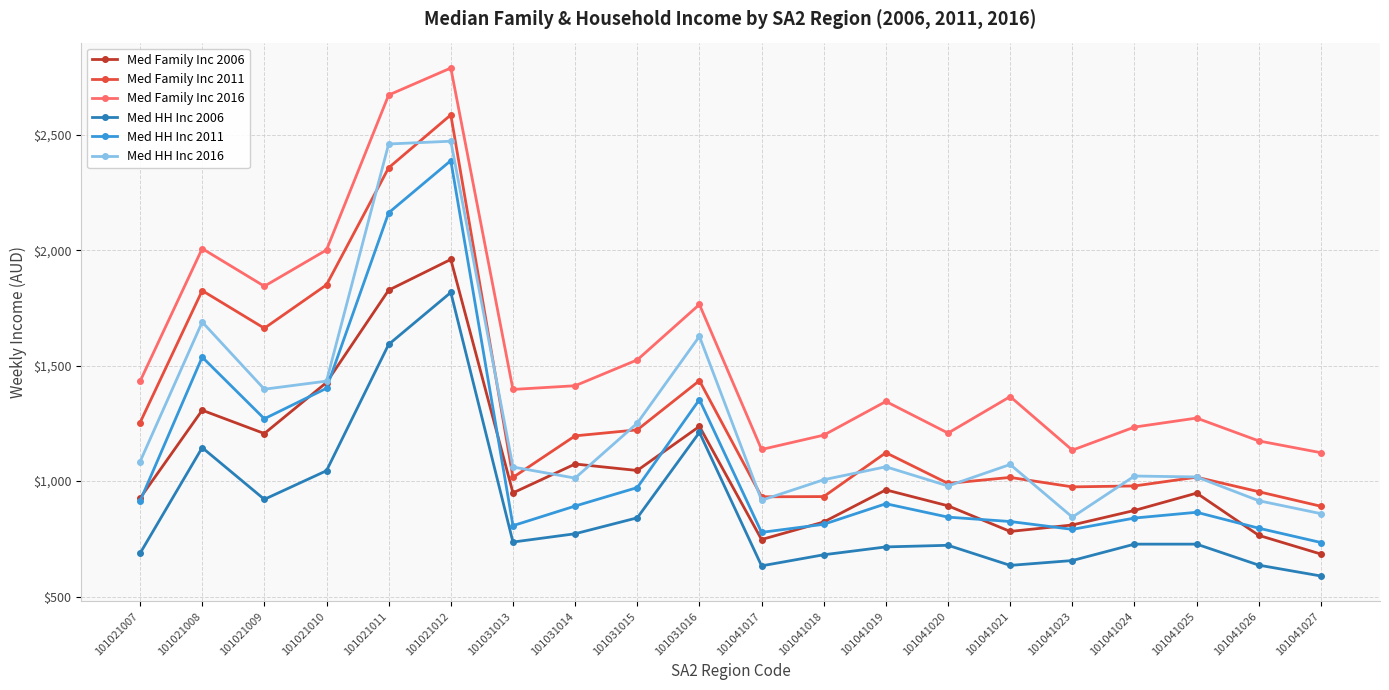

At which category is the sum across all series the highest?

101021012